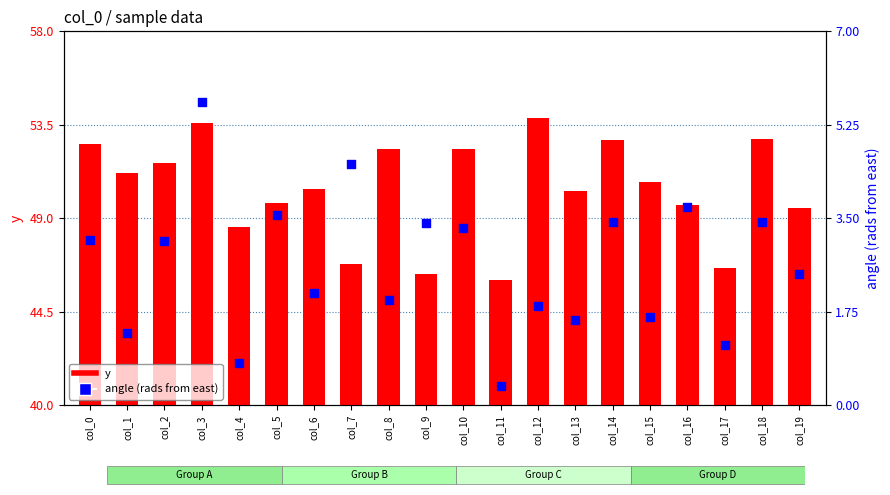

Which series has the largest Y range (max minus min)?

y